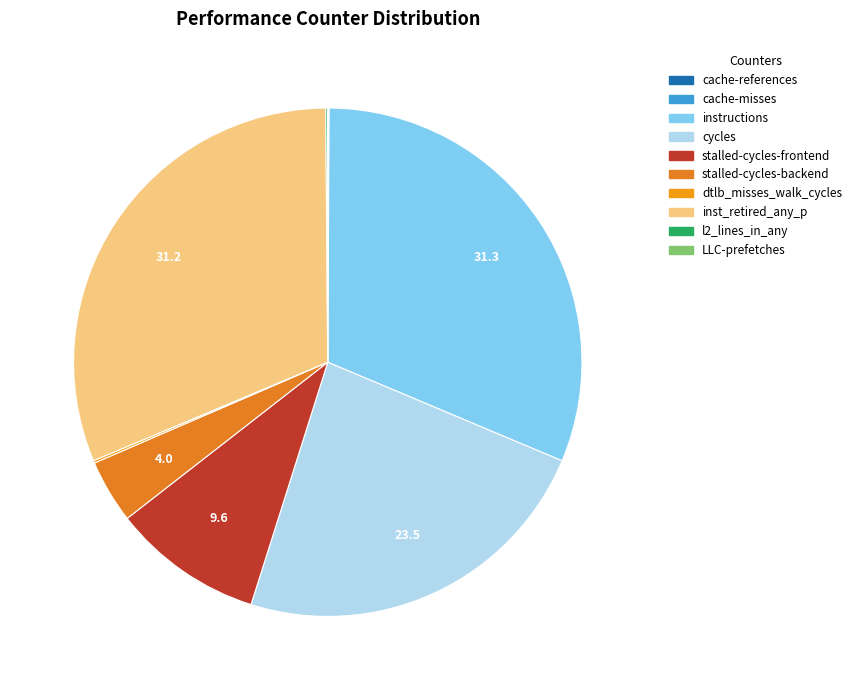

Combined, do cycles and stalled-cycles-backend account for over 50%?

No